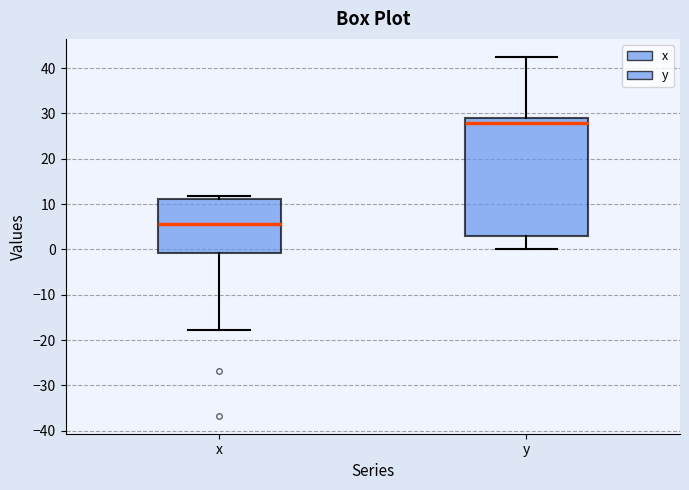

Reading left to right, read every box against the y-axis: the position of its median line, the range the box covers, and the ends of its whiskers. The values are not printed on the chart, so give them approximately, as read against the axis.

x: median 6, box -1 to 11, whiskers -18 to 12
y: median 28, box 3 to 29, whiskers 0 to 43